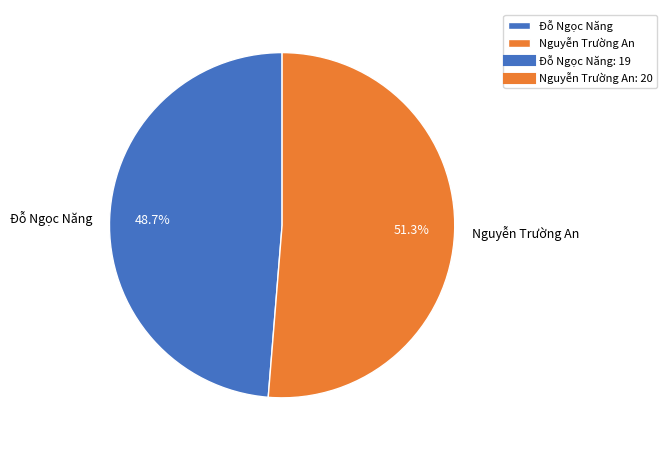

How much of the chart is everything except Đỗ Ngọc Năng?

51.3%